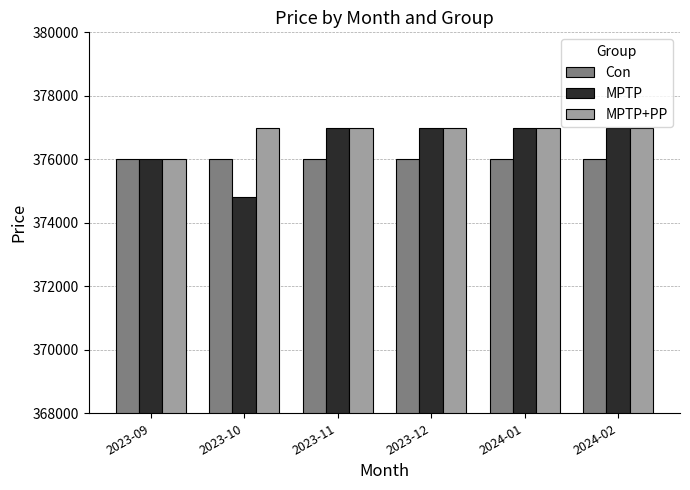

What is the value of the MPTP+PP bar at the 5th from the left?

377000